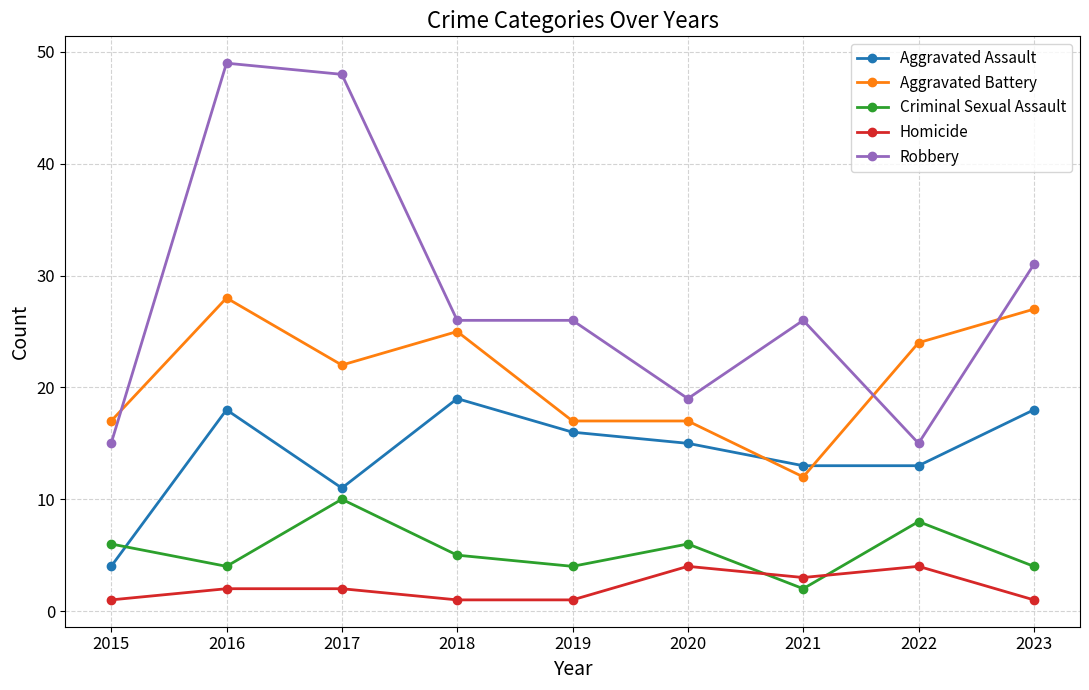

True or false: Robbery has more than 0 points higher than both neighbors.

True